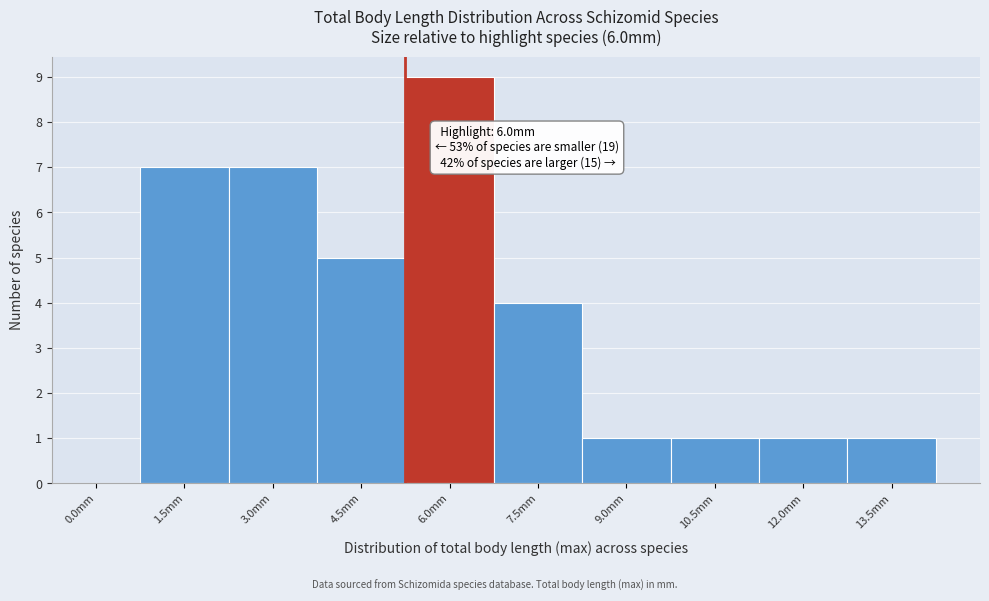

Reading left to right, what are all the values shown in this chart?

0.0mm=0	1.5mm=7	3.0mm=7	4.5mm=5	6.0mm=9	7.5mm=4	9.0mm=1	10.5mm=1	12.0mm=1	13.5mm=1